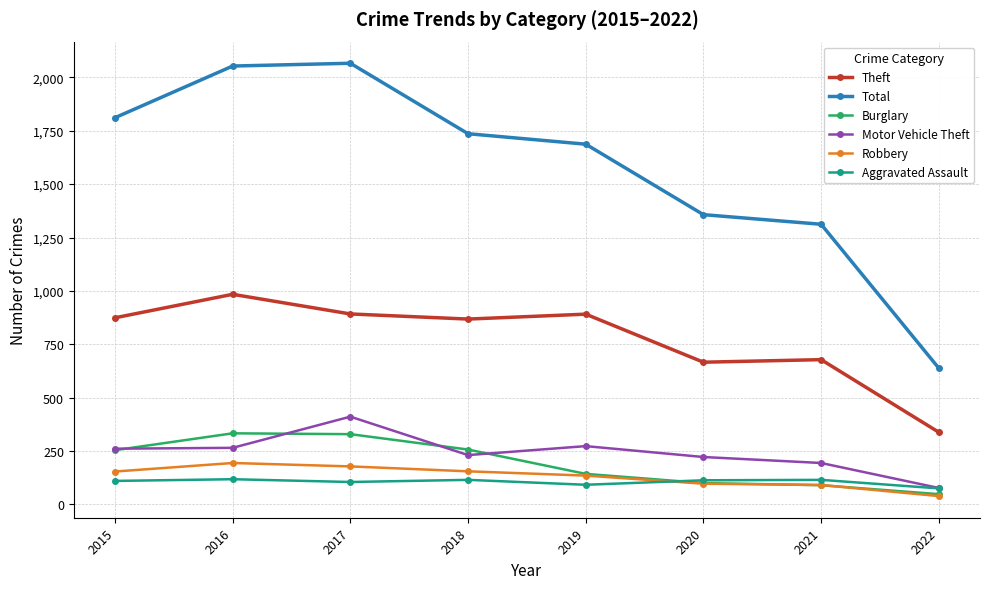

True or false: Motor Vehicle Theft has a value of 116 at 2018.

False